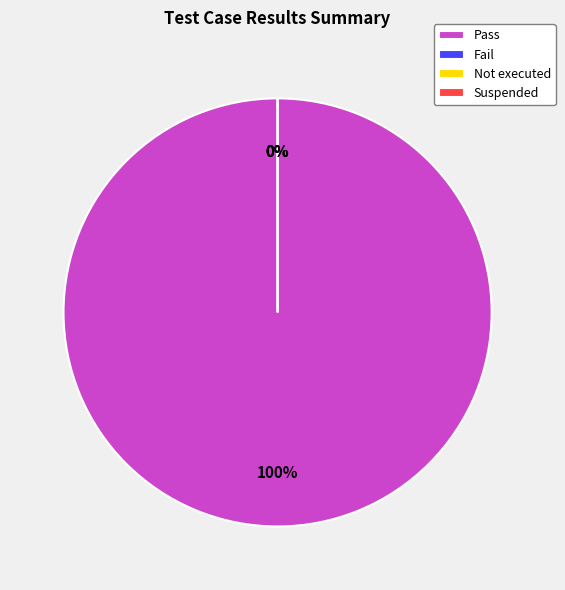

How many segments does this pie chart have?

4